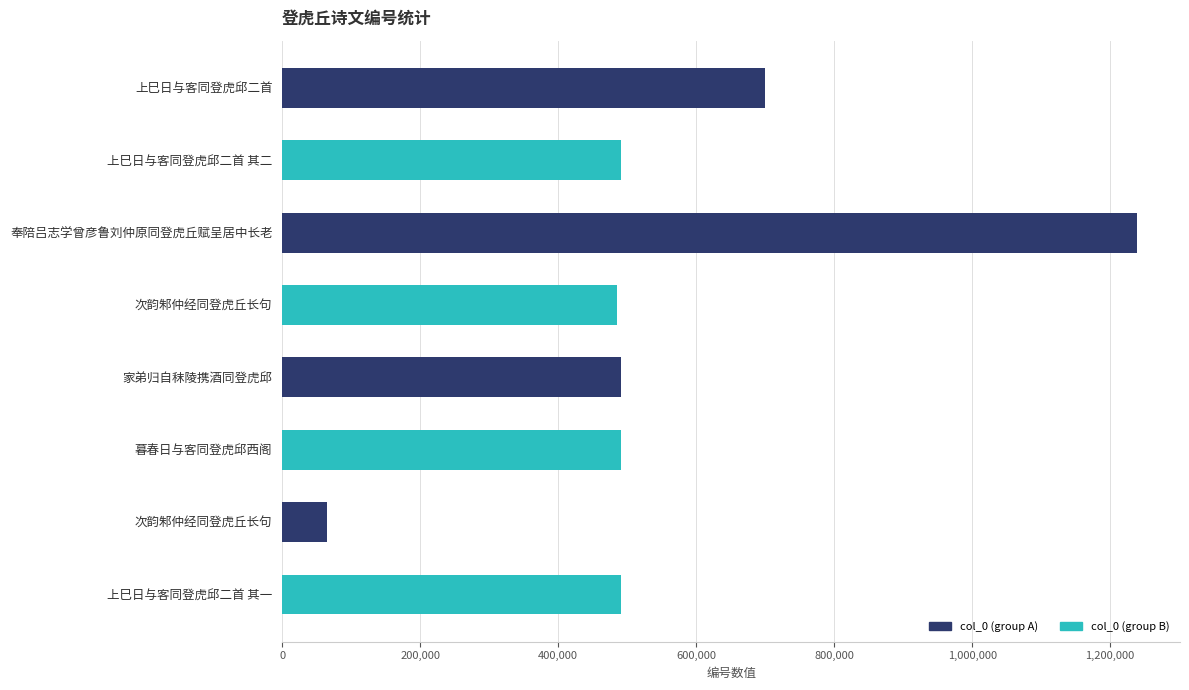

How many values are below 490691?

4